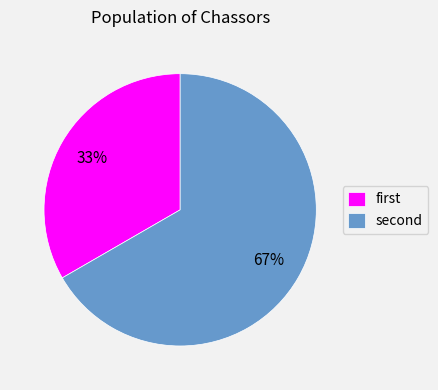

How many slices are in this pie chart?

2